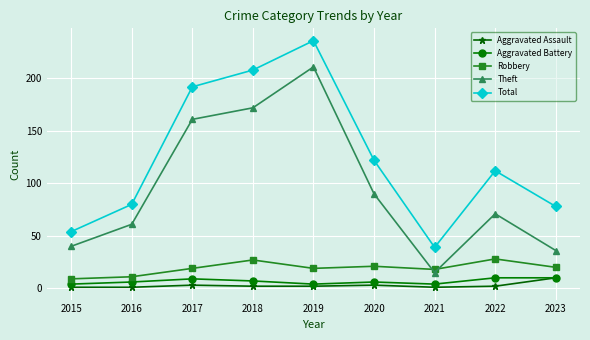

What is the sum of all Aggravated Assault values?

25